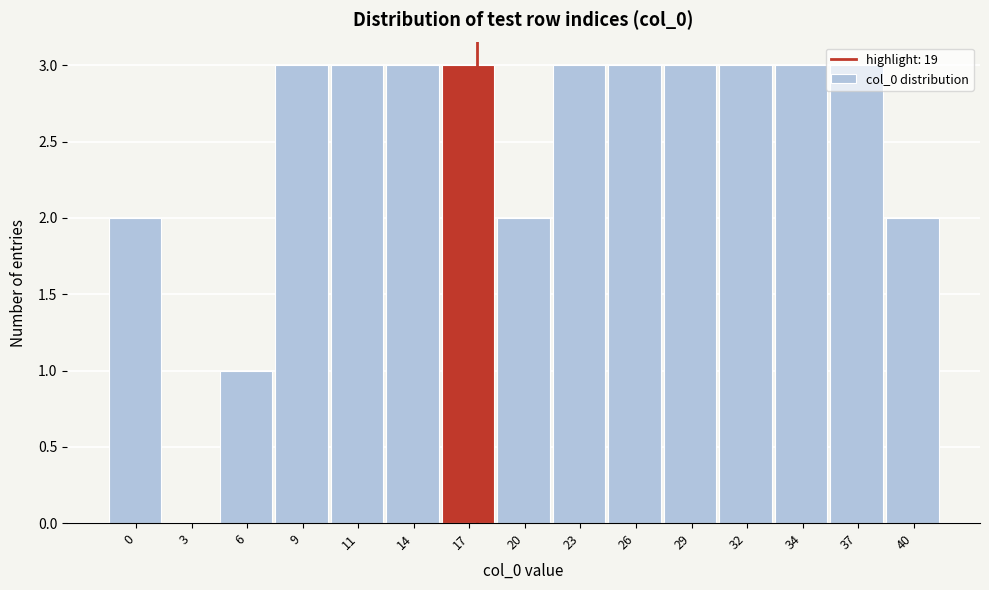

What is the sum of all values?

37